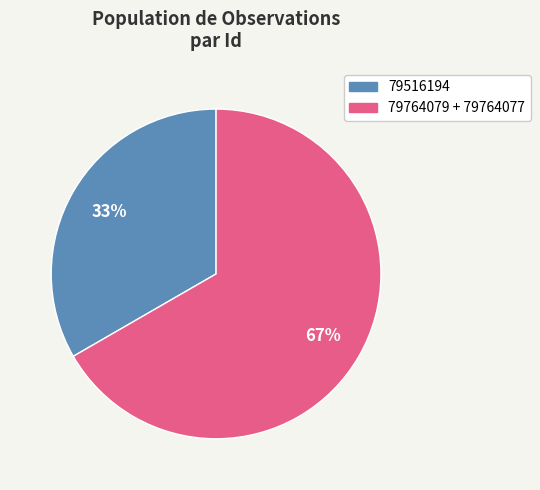

To the nearest percent, what is the average slice percentage?

50%